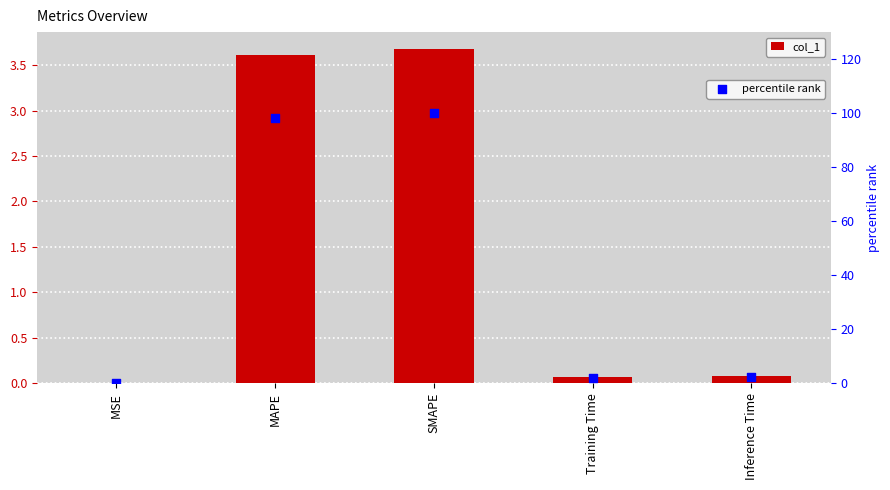

Which series has the largest Y range (max minus min)?

percentile rank